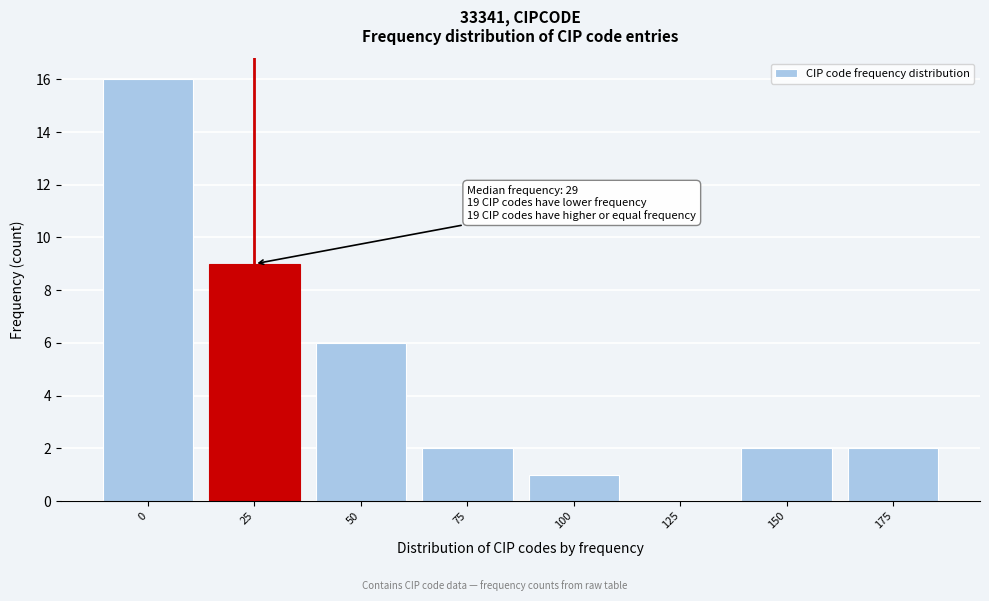

Reading left to right, extract all data points from this chart.

0=16	25=9	50=6	75=2	100=1	125=0	150=2	175=2